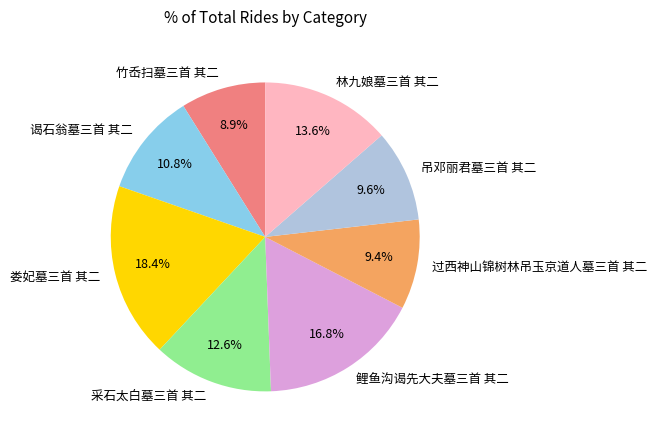

What percentage is NOT represented by 娄妃墓三首 其二?

81.6%